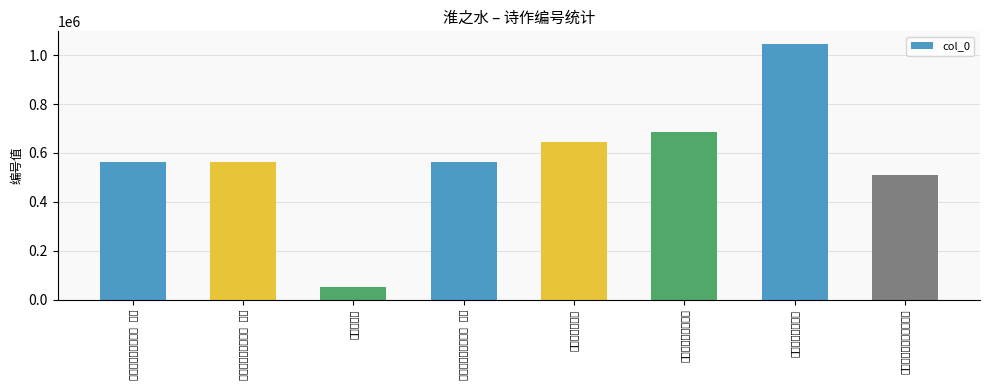

At which category does the chart reach its minimum across all series?

淮之水送别